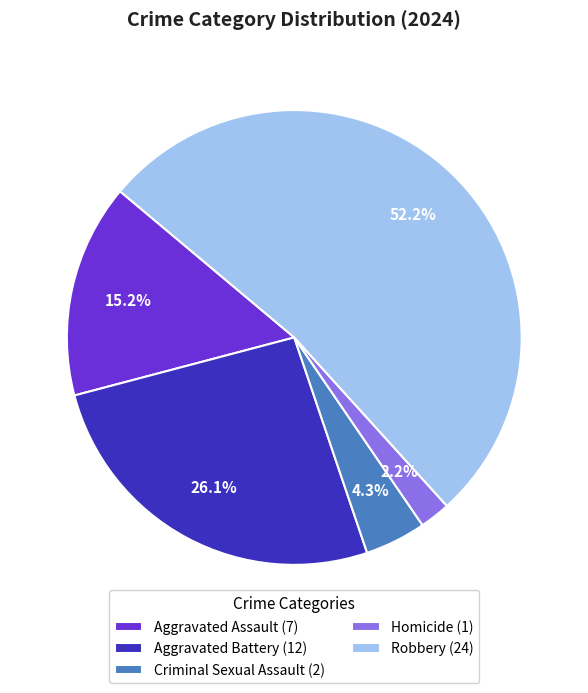

To the nearest percent, what percentage of the pie is Homicide?

2%